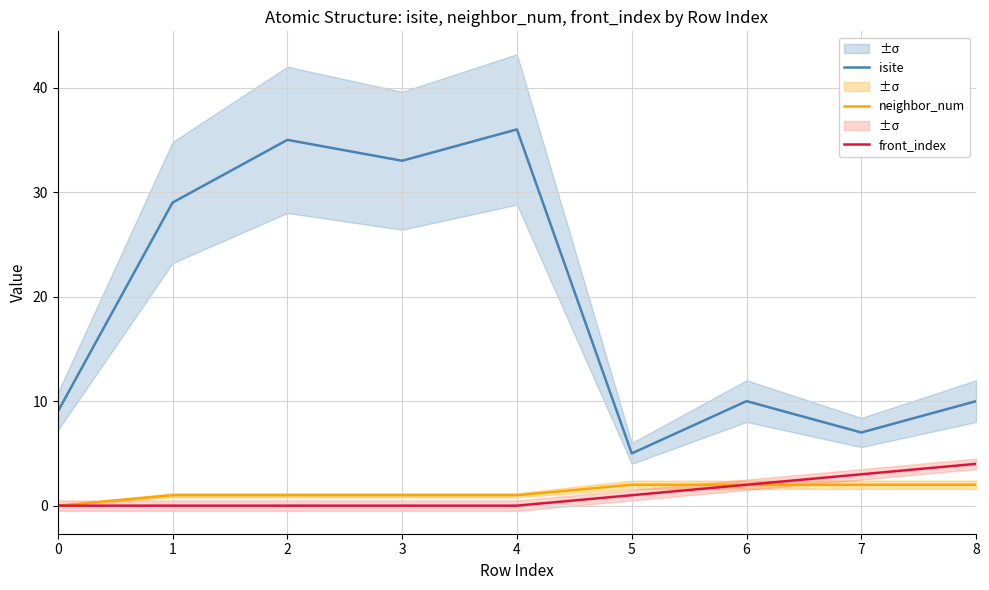

Which series has the largest total across all categories?

isite